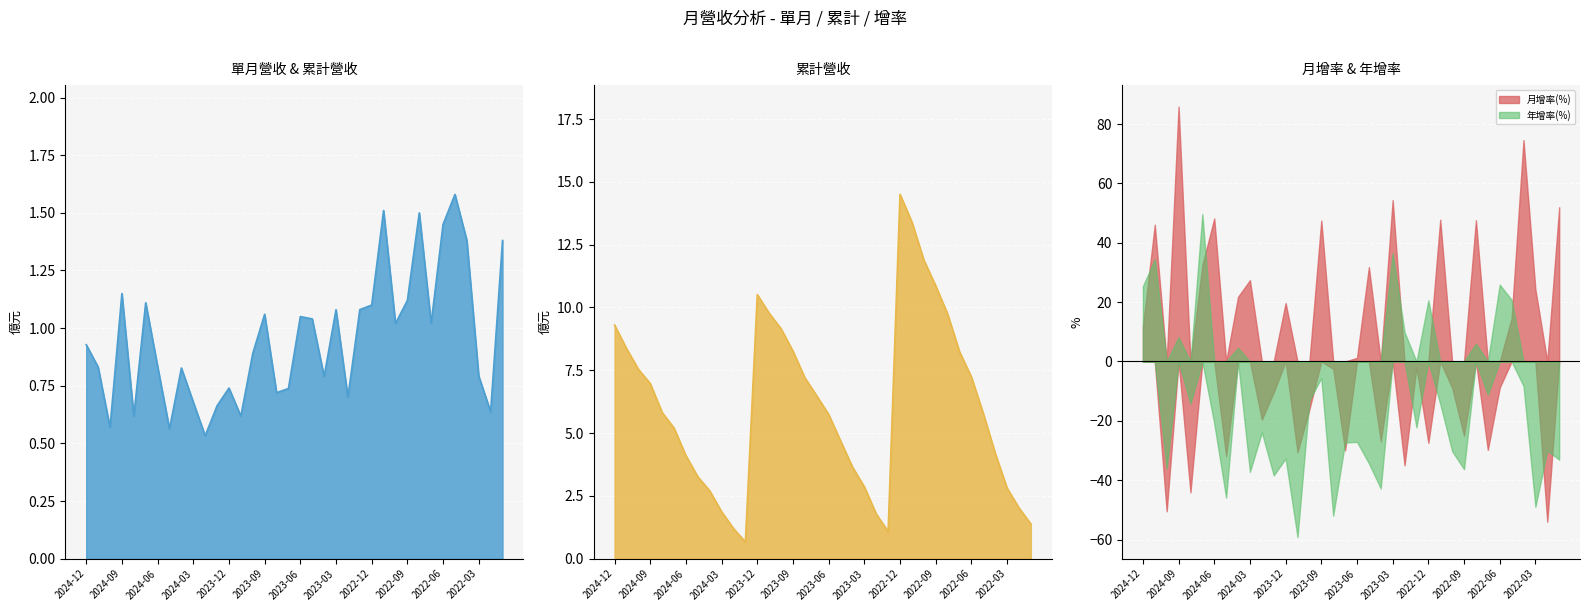

Reading right to left, extract all data points from this chart.

單月營收(億): 2022-01=1.4	2022-02=0.6	2022-03=0.8	2022-04=1.4	2022-05=1.6	2022-06=1.4	2022-07=1.0	2022-08=1.5	2022-09=1.1	2022-10=1.0	2022-11=1.5	2022-12=1.1	2023-01=1.1	2023-02=0.7	2023-03=1.1	2023-04=0.8	2023-05=1.0	2023-06=1.1	2023-07=0.7	2023-08=0.7	2023-09=1.1	2023-10=0.9	2023-11=0.6	2023-12=0.7	2024-01=0.7	2024-02=0.5	2024-03=0.7	2024-04=0.8	2024-05=0.6	2024-06=0.8	2024-07=1.1	2024-08=0.6	2024-09=1.1	2024-10=0.6	2024-11=0.8	2024-12=0.9
累計營收(億): 2022-01=1.4	2022-02=2.0	2022-03=2.8	2022-04=4.2	2022-05=5.8	2022-06=7.2	2022-07=8.2	2022-08=9.7	2022-09=10.9	2022-10=11.9	2022-11=13.4	2022-12=14.5	2023-01=1.1	2023-02=1.8	2023-03=2.9	2023-04=3.6	2023-05=4.7	2023-06=5.7	2023-07=6.5	2023-08=7.2	2023-09=8.3	2023-10=9.2	2023-11=9.8	2023-12=10.5	2024-01=0.7	2024-02=1.2	2024-03=1.9	2024-04=2.7	2024-05=3.3	2024-06=4.1	2024-07=5.2	2024-08=5.8	2024-09=7.0	2024-10=7.5	2024-11=8.4	2024-12=9.3